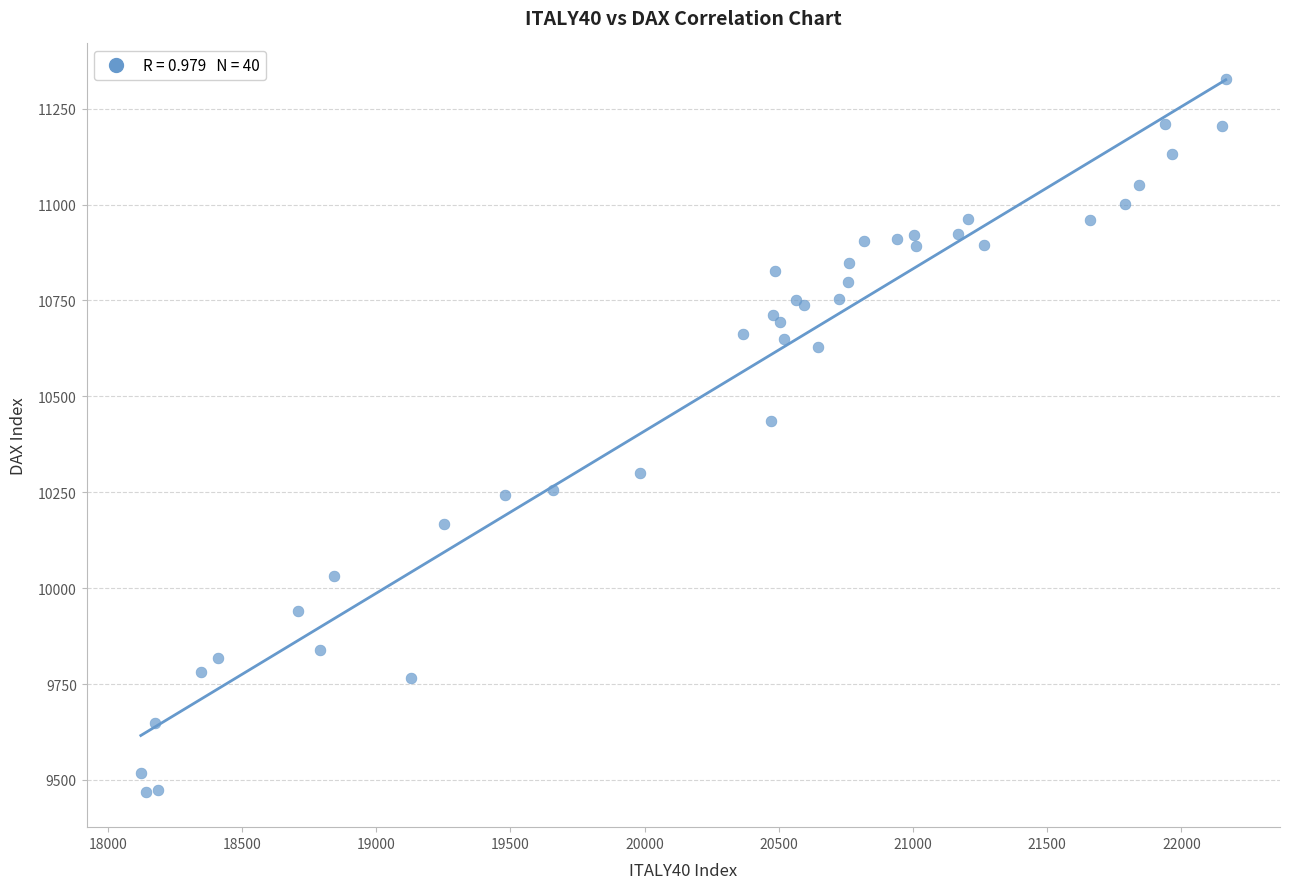

What Y value in the scatter plot is closest to 10398?

10435.6